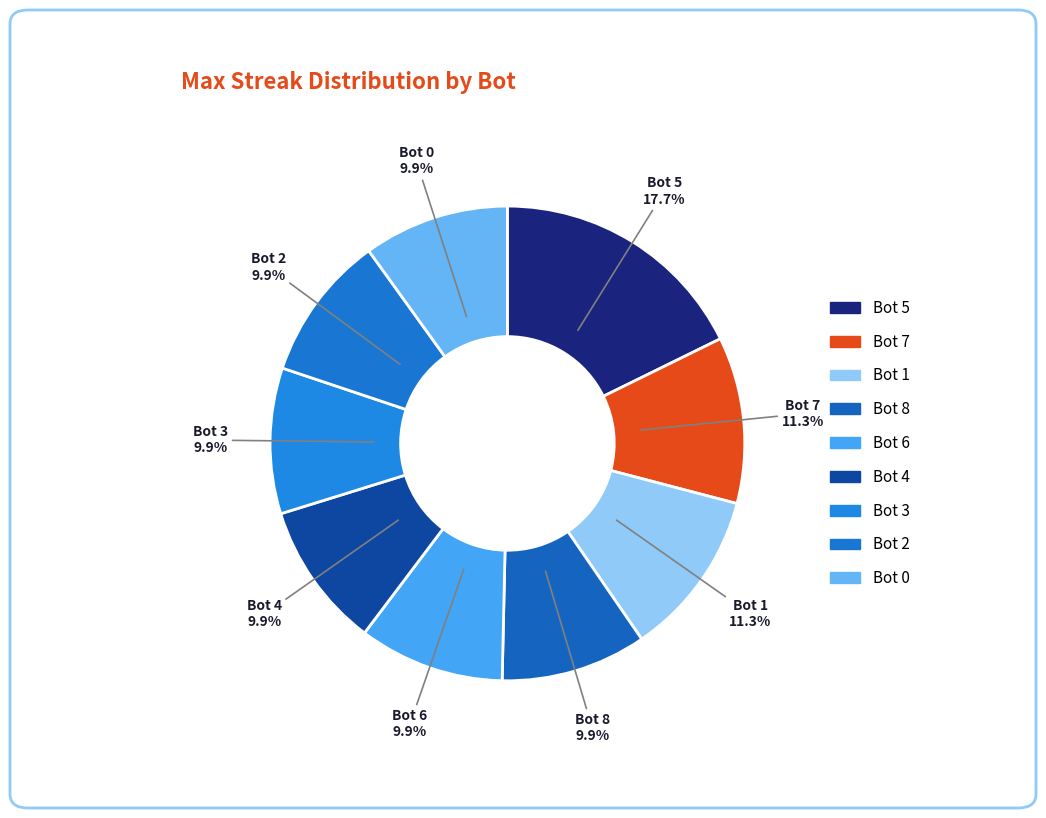

How many slices are in this pie chart?

9